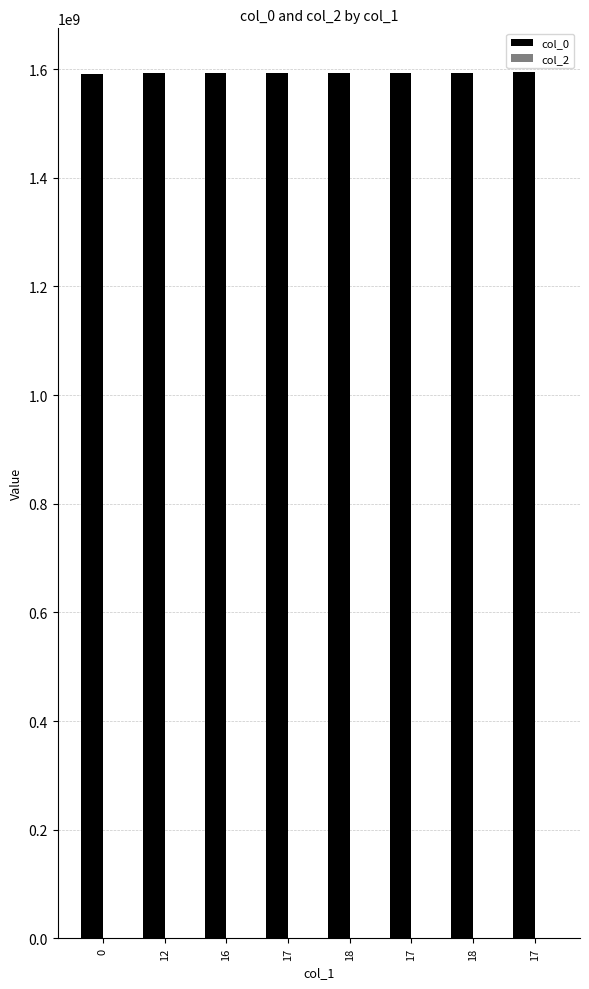

Between 18 and 17, which is larger?

17